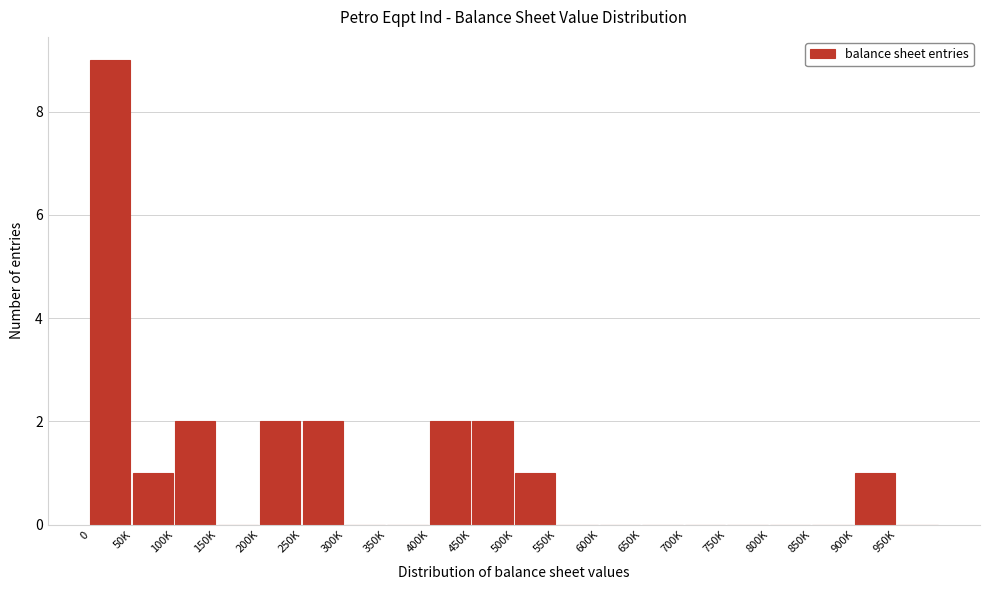

Reading left to right, extract all data points from this chart.

0=9	50K=1	100K=2	150K=0	200K=2	250K=2	300K=0	350K=0	400K=2	450K=2	500K=1	550K=0	600K=0	650K=0	700K=0	750K=0	800K=0	850K=0	900K=1	950K=0